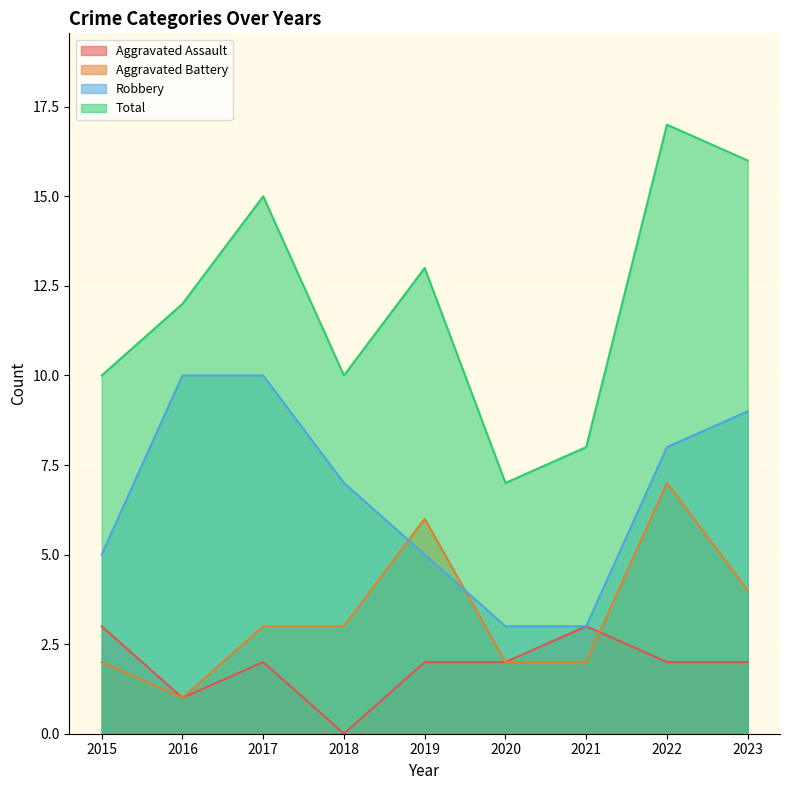

Which series has the largest total across all categories?

Total